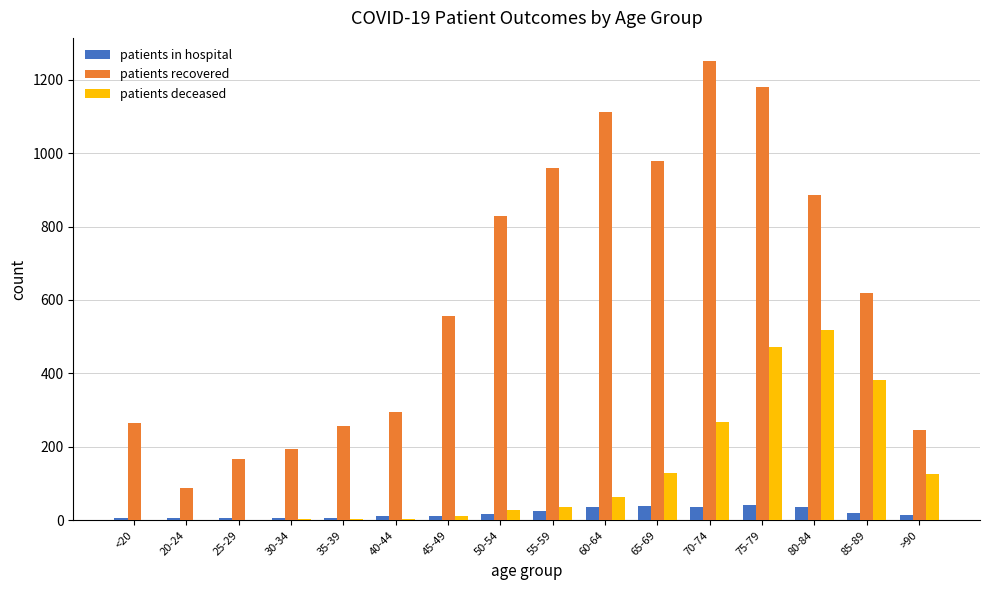

What is the total value across all series at 75-79?

1694